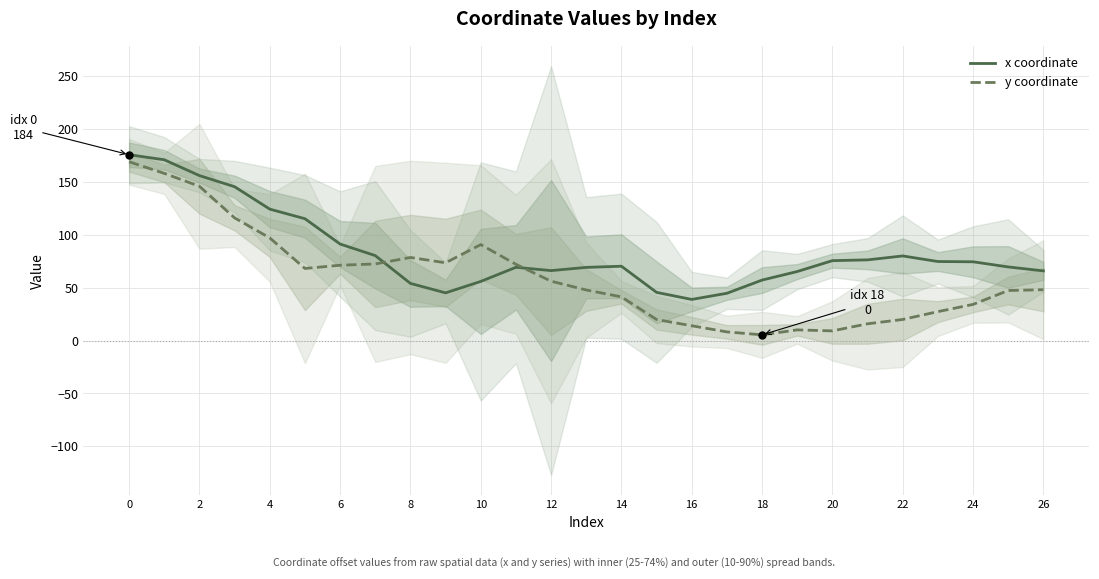

Rank the series by their maximum value, from highest to lowest.

x coordinate, y coordinate